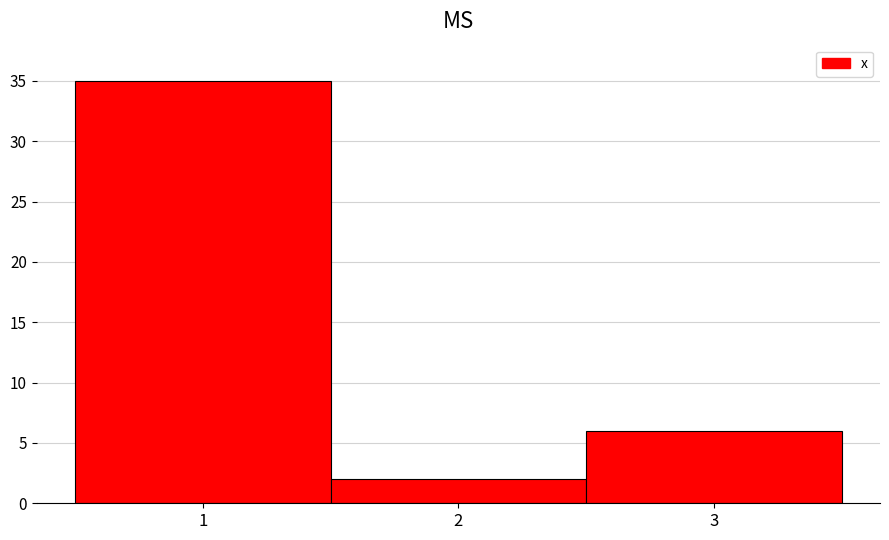

Reading left to right, list every bar in this chart as the range it spans on the x-axis followed by its height. The values are not printed on the chart, so give them approximately, as read against the axis.

0.5 to 1.5: 35
1.5 to 2.5: 2
2.5 to 3.5: 6